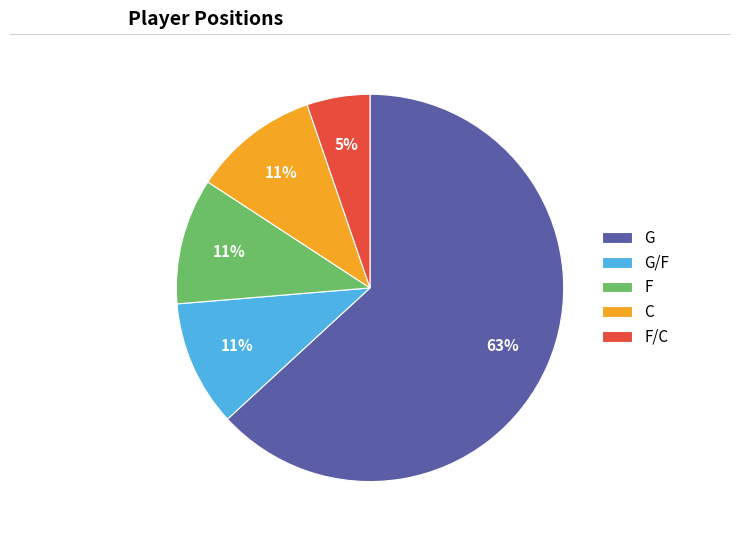

Do F and G together represent more than half of the pie?

Yes